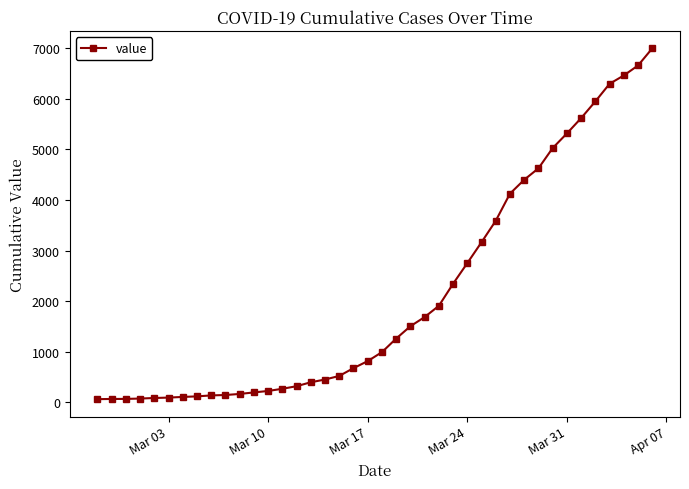

What is the difference between the second highest and minimum values?

6593